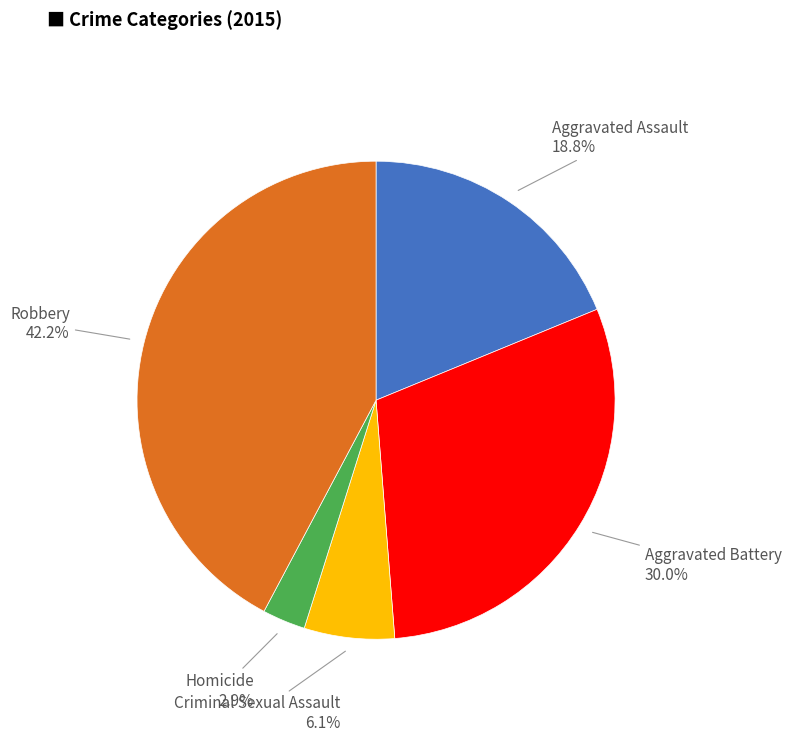

Is there a majority slice in this chart?

No